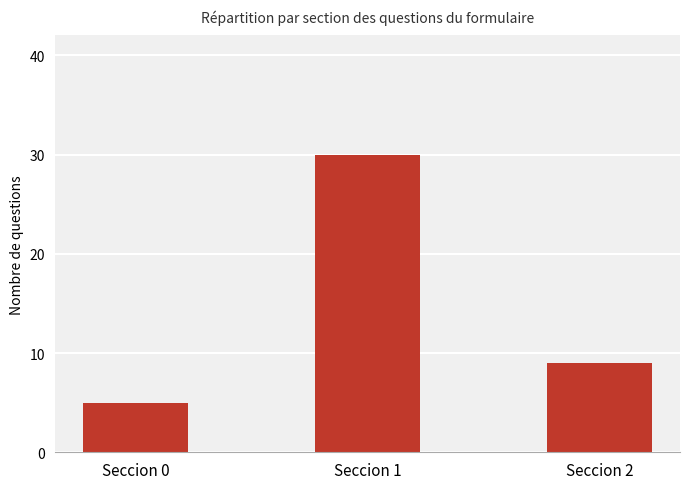

Rank the categories by value from highest to lowest.

Seccion 1, Seccion 2, Seccion 0